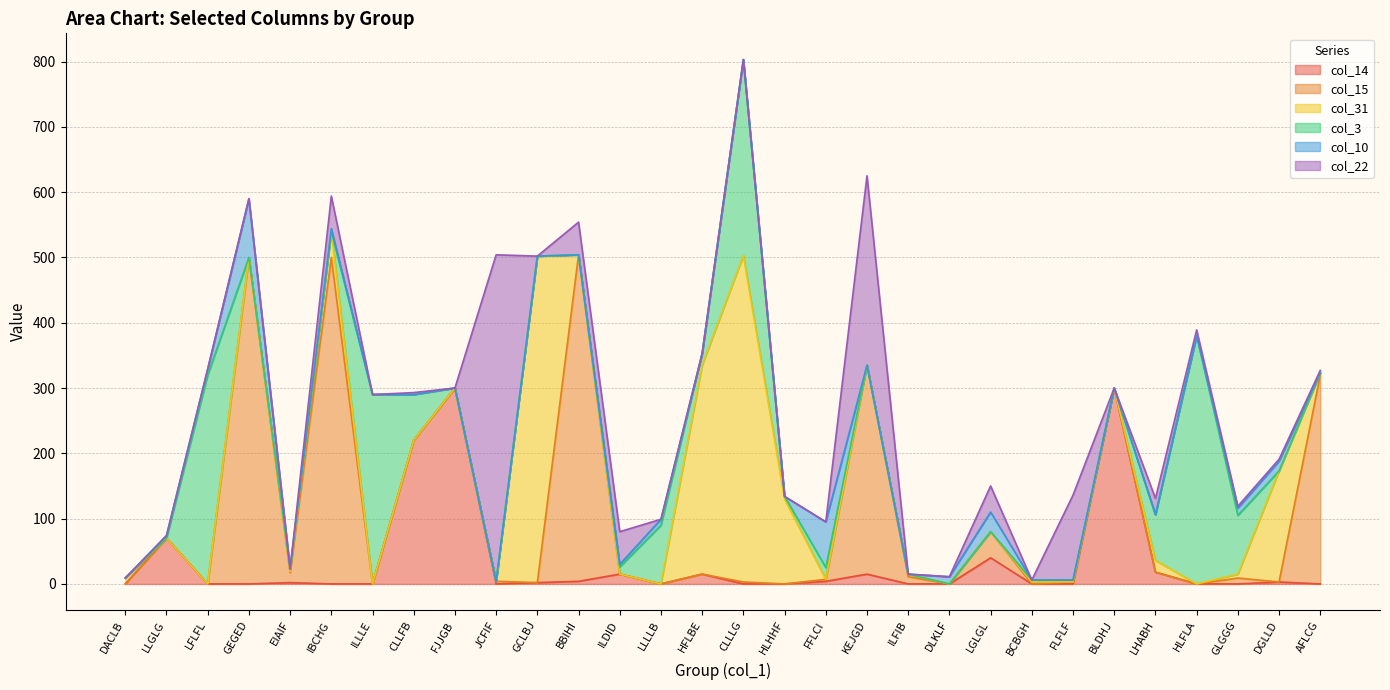

At which category is the sum across all series the highest?

CLLLG